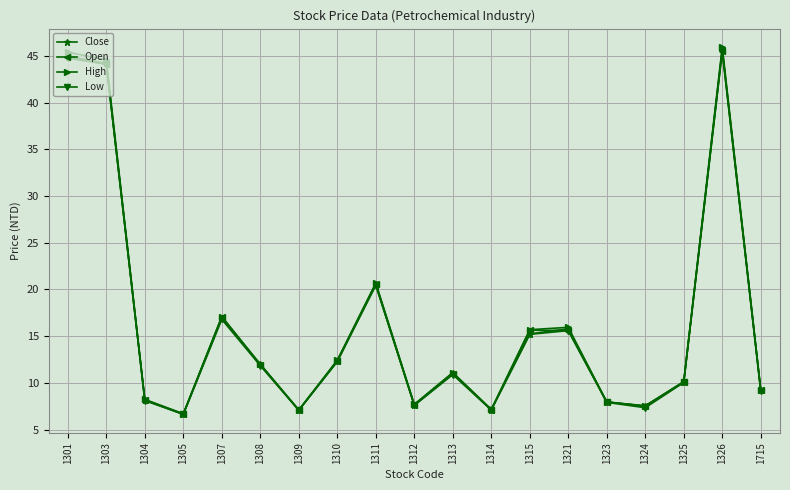

Is it true that Open equals 8.0 at 1323?

True